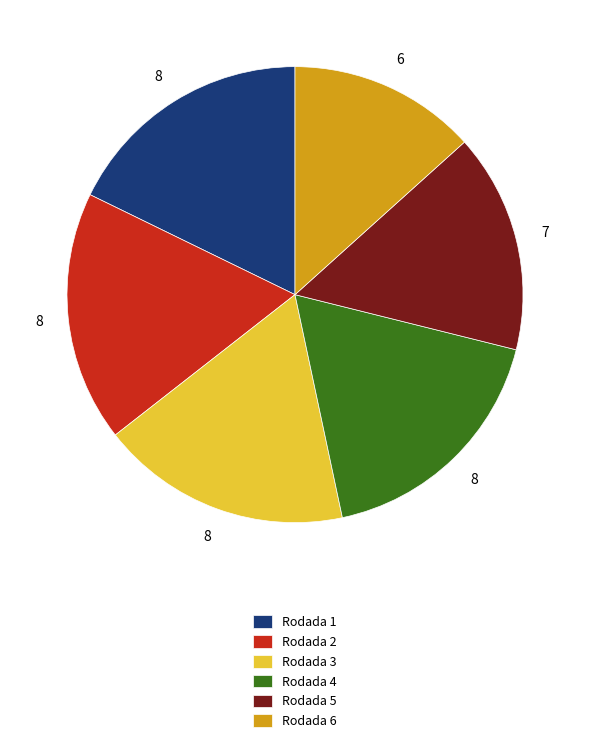

Is the sum of Rodada 6 and Rodada 5 greater than half?

No